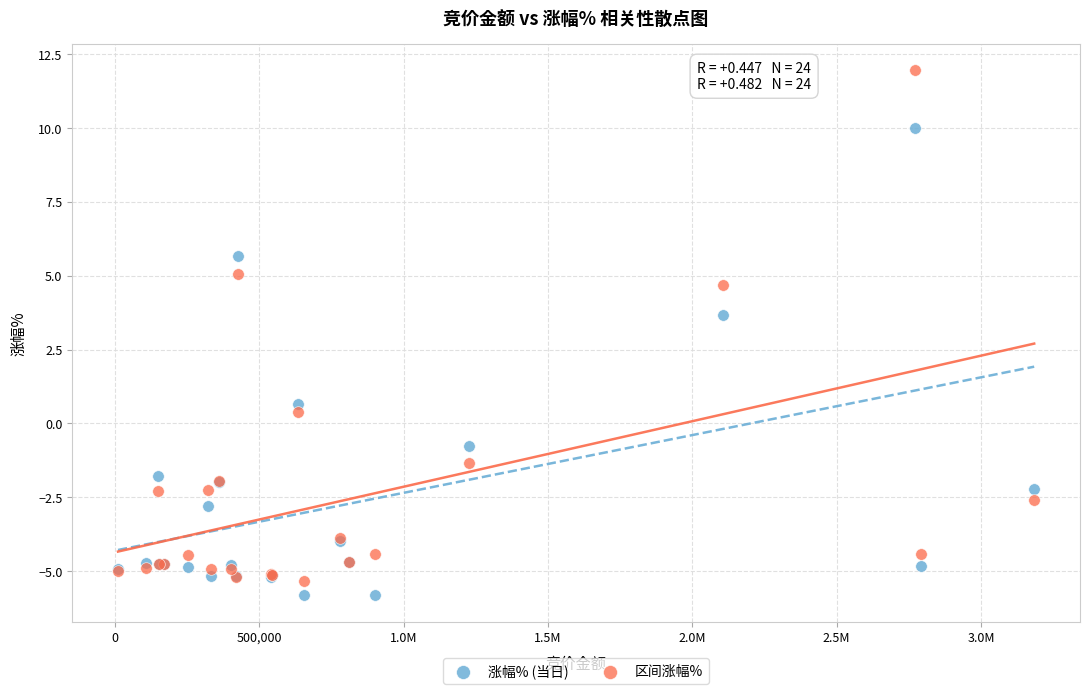

Which series reaches the maximum Y coordinate?

区间涨幅%